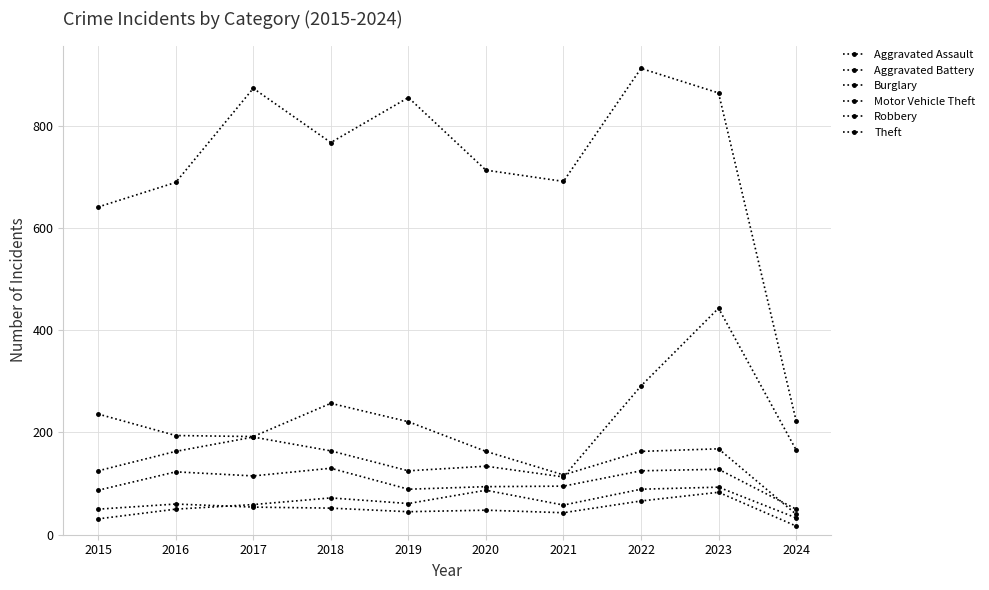

What is the difference between the highest and lowest values at 2022?

846